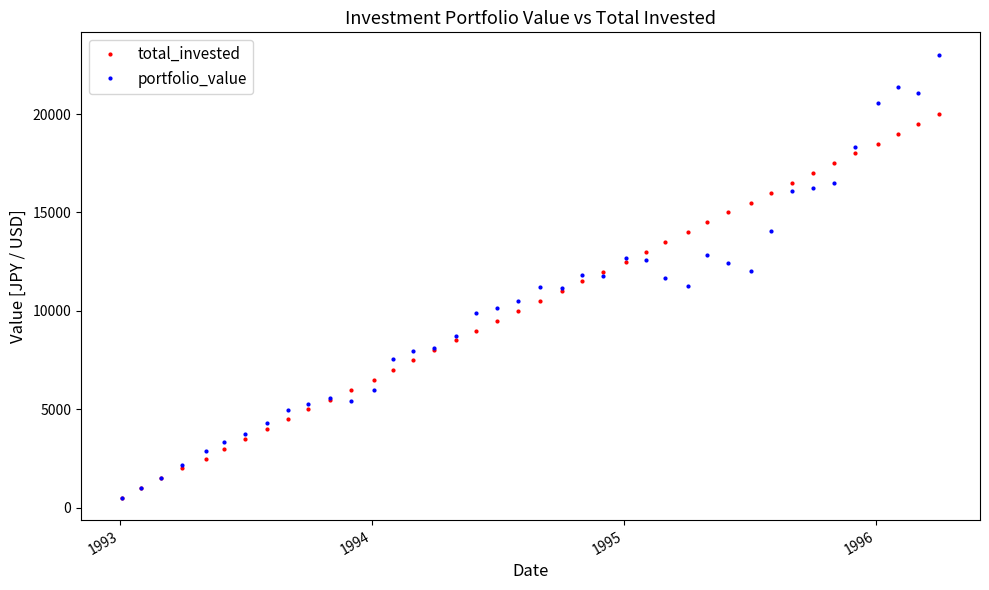

Which series has the largest range (max minus min)?

portfolio_value